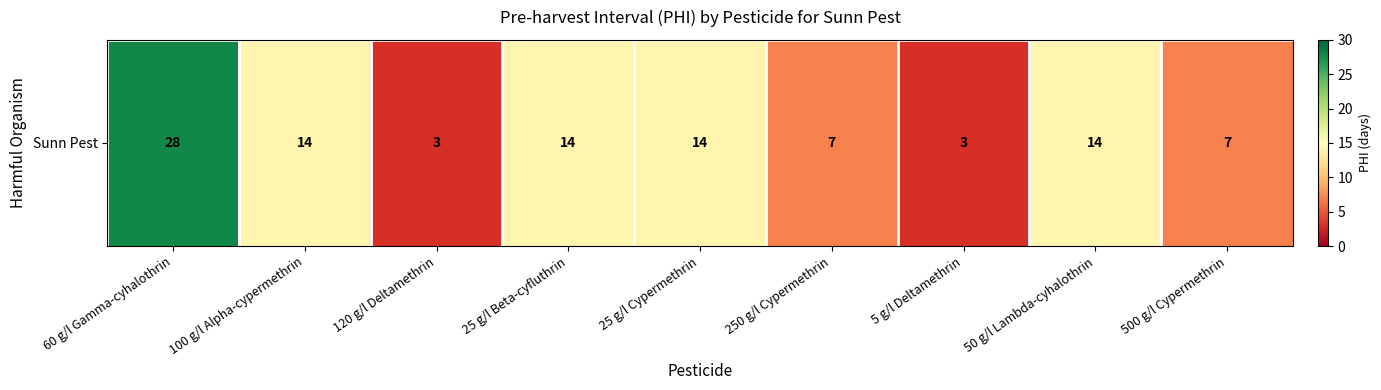

List the labels in order of value, smallest first.

120 g/l Deltamethrin, 5 g/l Deltamethrin, 250 g/l Cypermethrin, 500 g/l Cypermethrin, 100 g/l Alpha-cypermethrin, 25 g/l Beta-cyfluthrin, 25 g/l Cypermethrin, 50 g/l Lambda-cyhalothrin, 60 g/l Gamma-cyhalothrin